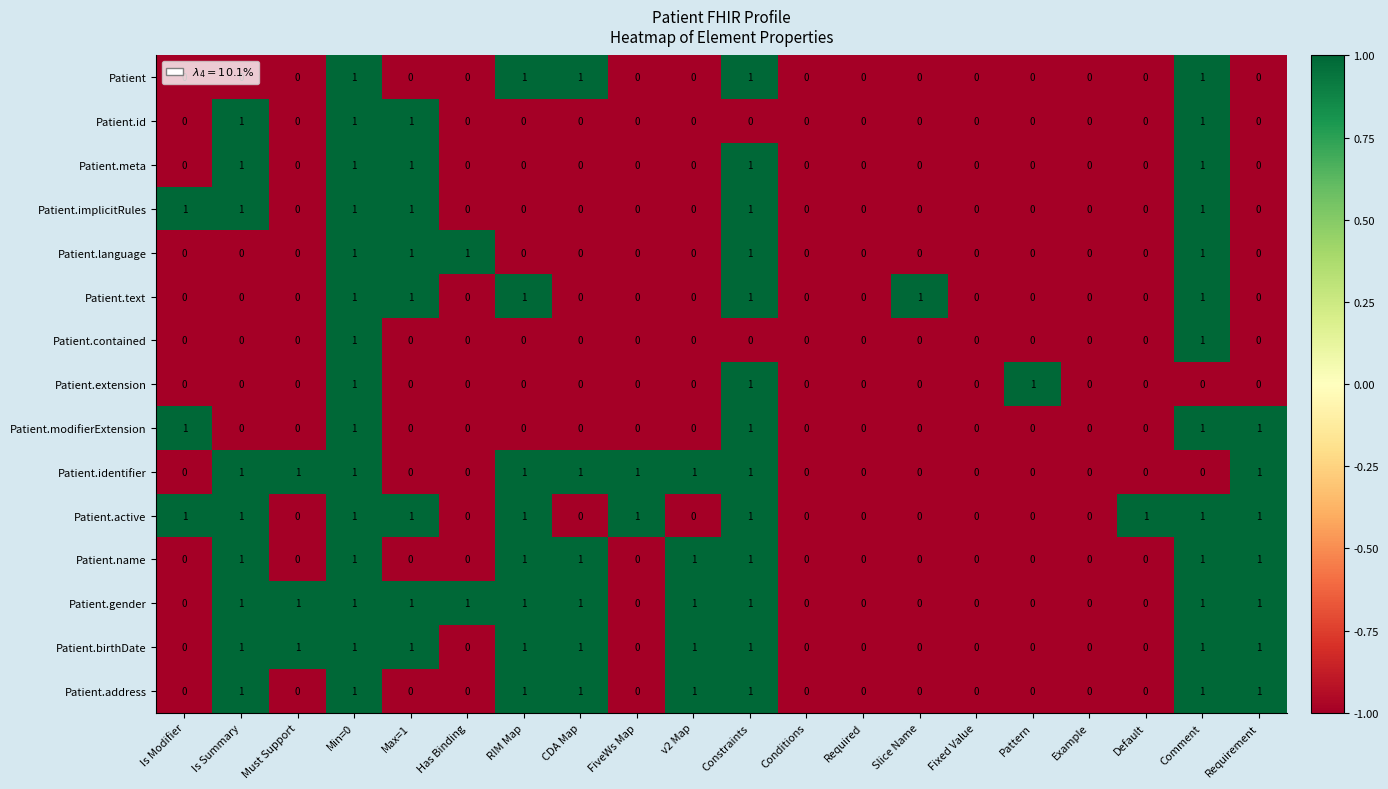

The value of Patient.gender at Has Binding is 1. True or false?

True